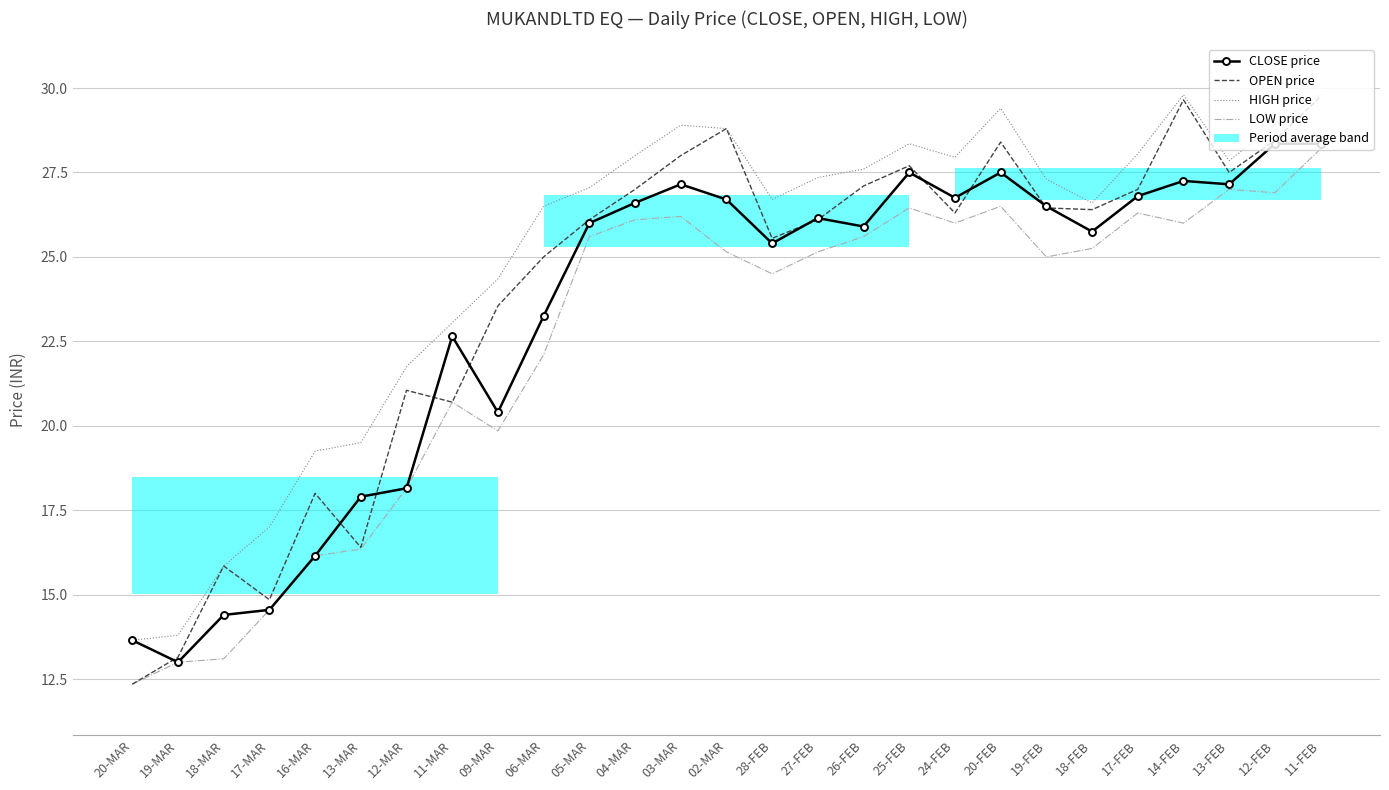

How many data points in CLOSE price are above 26?

13